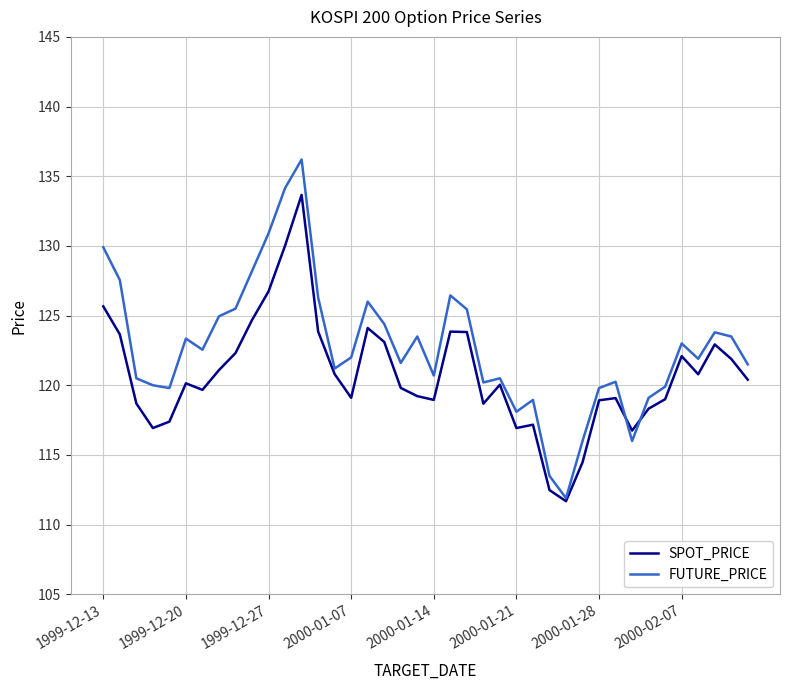

Which series has the largest total across all categories?

FUTURE_PRICE